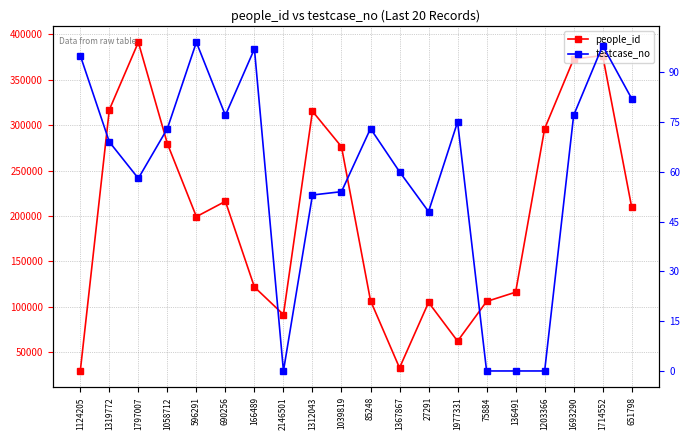

Is this an area chart (filled region under the line)?

No